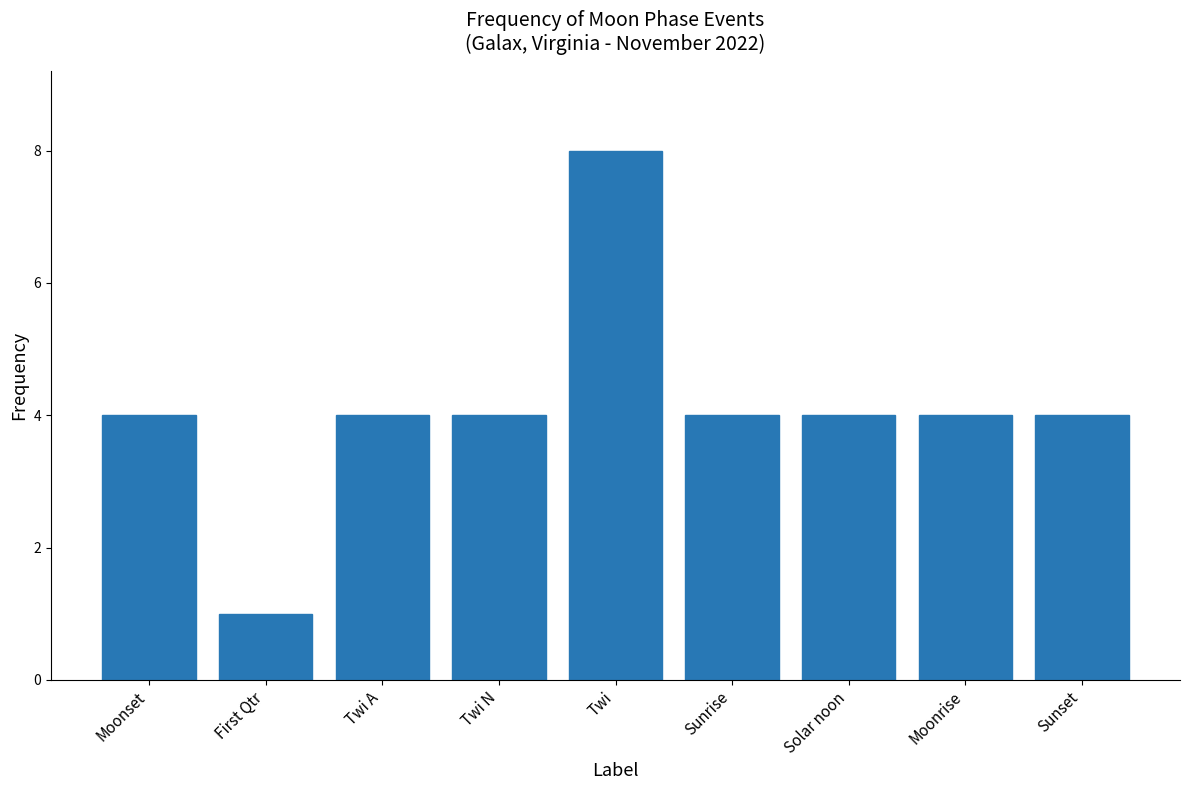

The value at Twi is 14. True or false?

False